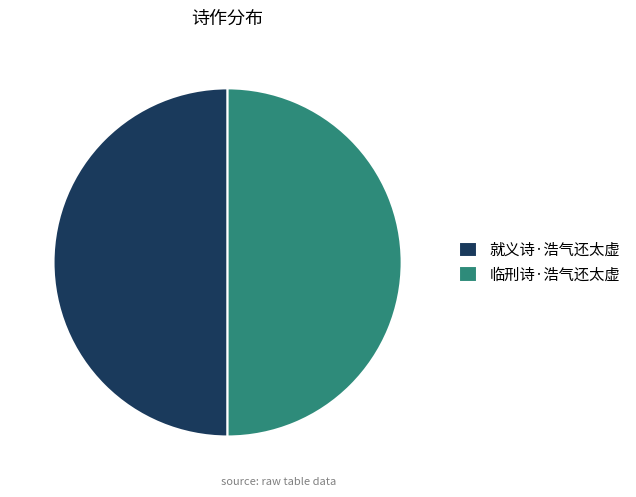

Approximately how many times larger is the value at 临刑诗·浩气还太虚 compared to 就义诗·浩气还太虚?

1.0